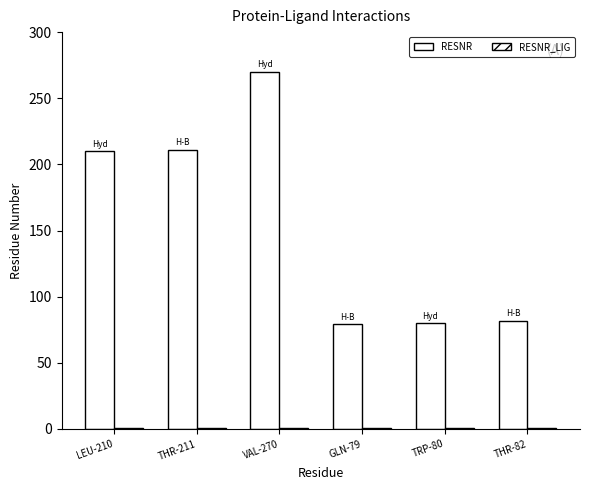

Are the bars grouped side by side (vs. stacked)?

Yes